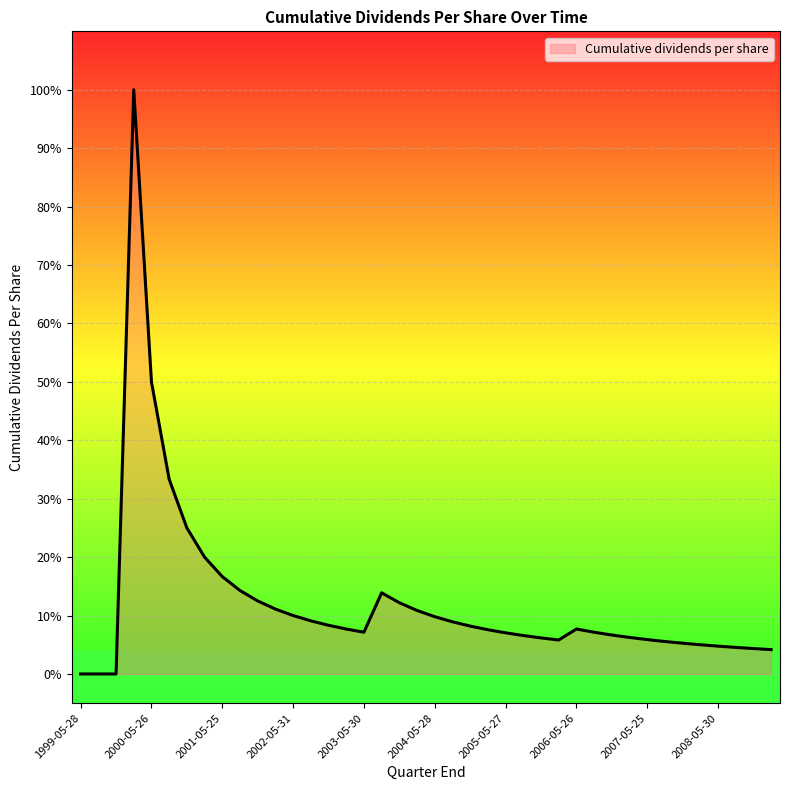

Reading left to right, transcribe all the data shown in this chart.

1999-05-28=0.0	1999-08-27=0.0	1999-11-26=0.0	2000-02-25=1.0	2000-05-26=0.5	2000-08-25=0.3	2000-11-24=0.2	2001-02-23=0.2	2001-05-25=0.2	2001-08-31=0.1	2001-11-30=0.1	2002-02-22=0.1	2002-05-31=0.1	2002-08-30=0.1	2002-11-29=0.1	2003-02-28=0.1	2003-05-30=0.1	2003-08-29=0.1	2003-11-28=0.1	2004-02-27=0.1	2004-05-28=0.1	2004-08-27=0.1	2004-11-26=0.1	2005-02-25=0.1	2005-05-27=0.1	2005-08-26=0.1	2005-11-25=0.1	2006-02-24=0.1	2006-05-26=0.1	2006-08-25=0.1	2006-11-24=0.1	2007-02-23=0.1	2007-05-25=0.1	2007-08-31=0.1	2007-11-30=0.1	2008-02-29=0.1	2008-05-30=0.0	2008-08-29=0.0	2008-11-28=0.0	2009-03-27=0.0